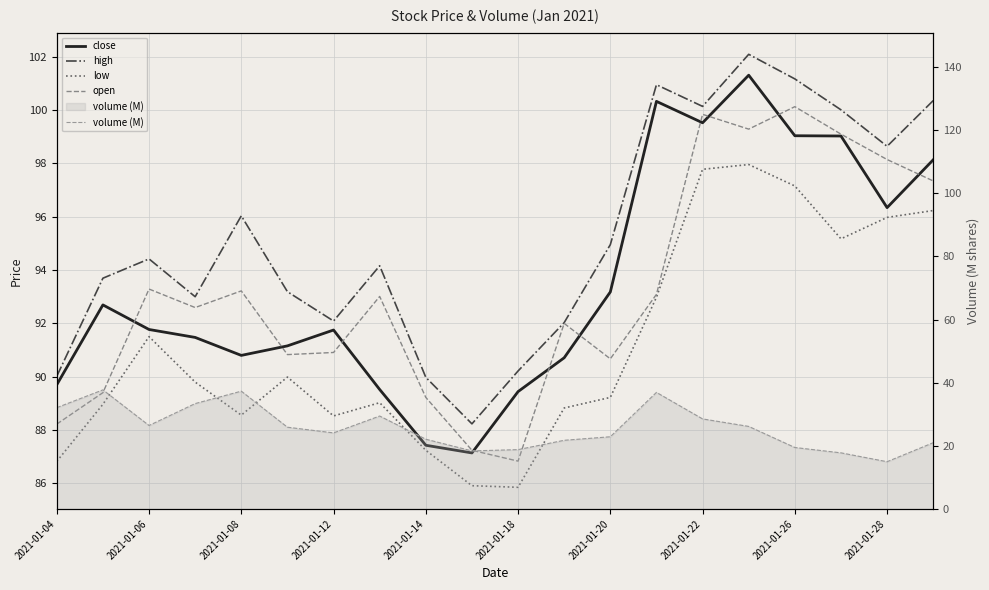

What is the total value across all series at 2021-01-06?

402.5